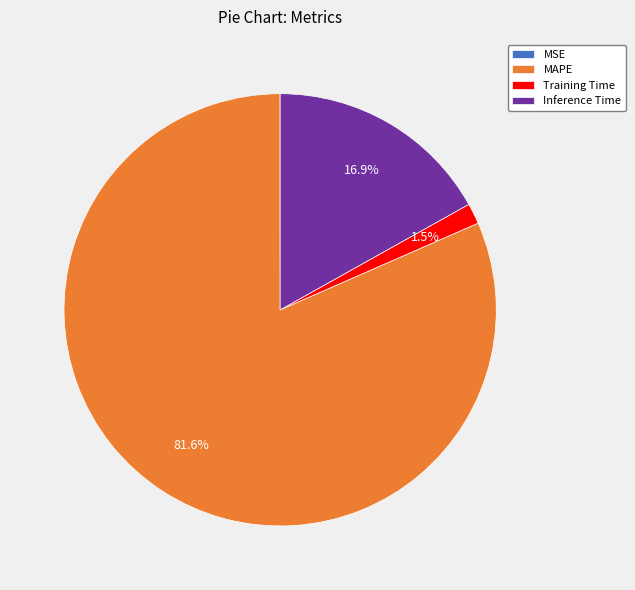

Between MAPE and Training Time, which is larger?

MAPE